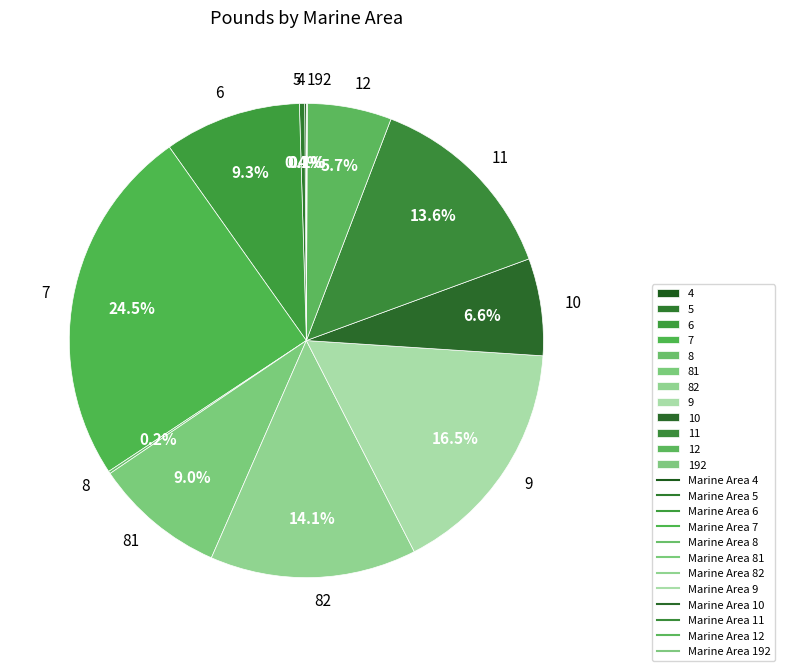

Which has a higher value, 12 or 7?

7